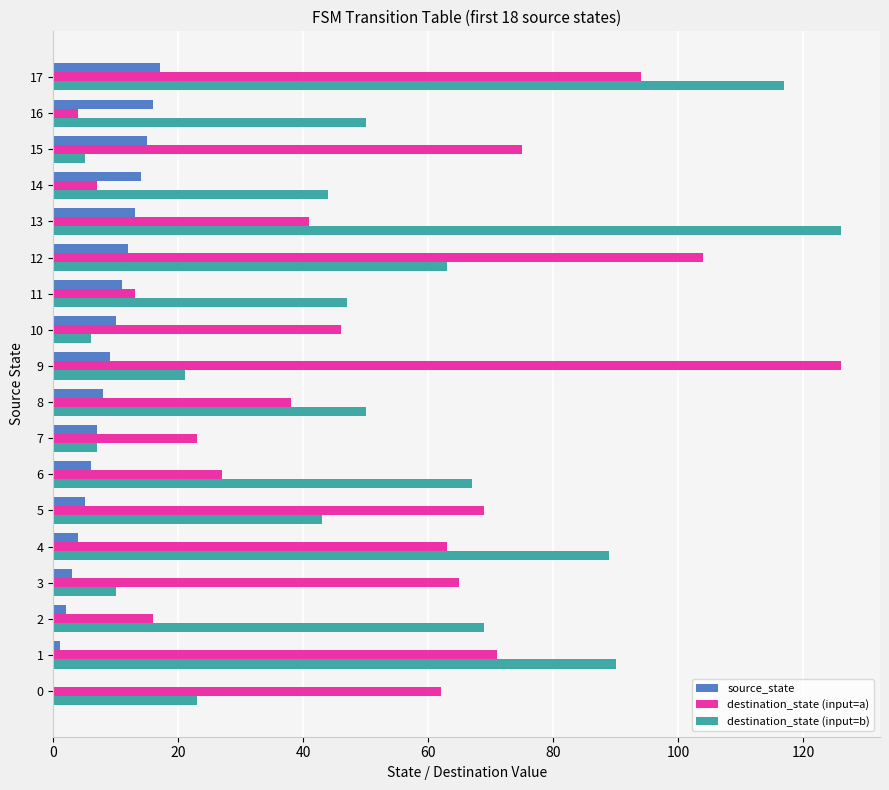

At which category is the sum across all series the highest?

17